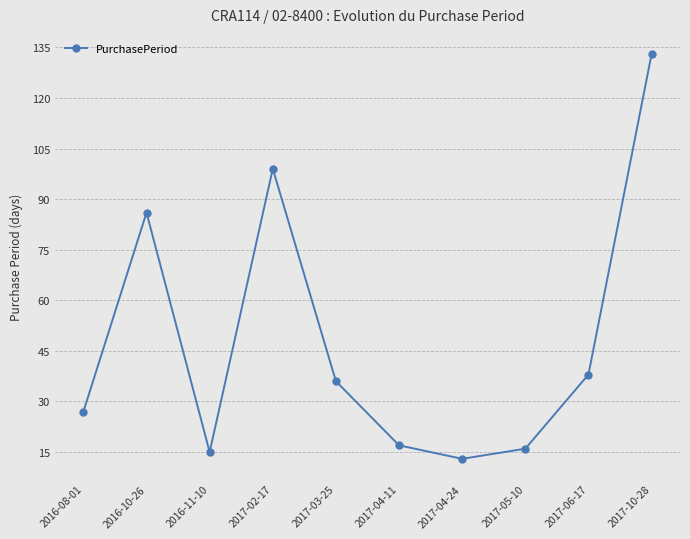

Between 2017-06-17 and 2017-05-10, which is larger?

2017-06-17